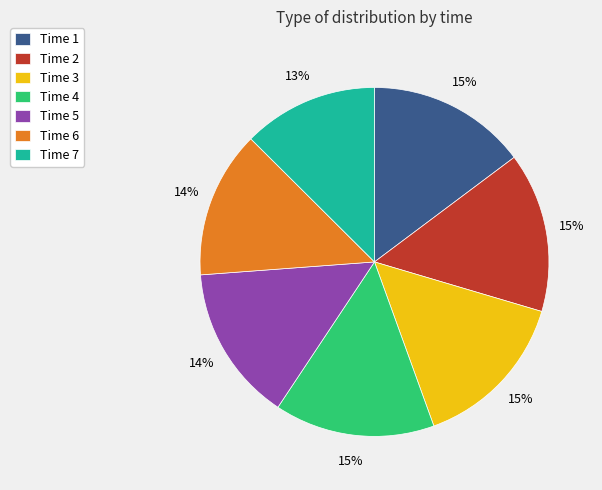

To the nearest percent, what percentage of the pie is Time 7?

13%